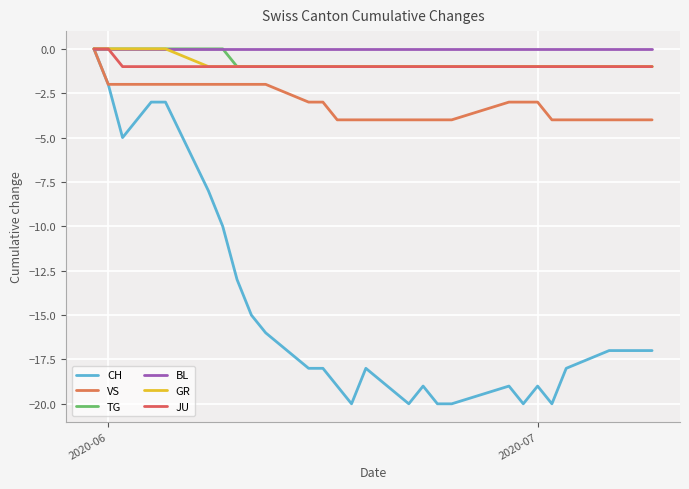

True or false: BL and VS cross at least once.

False